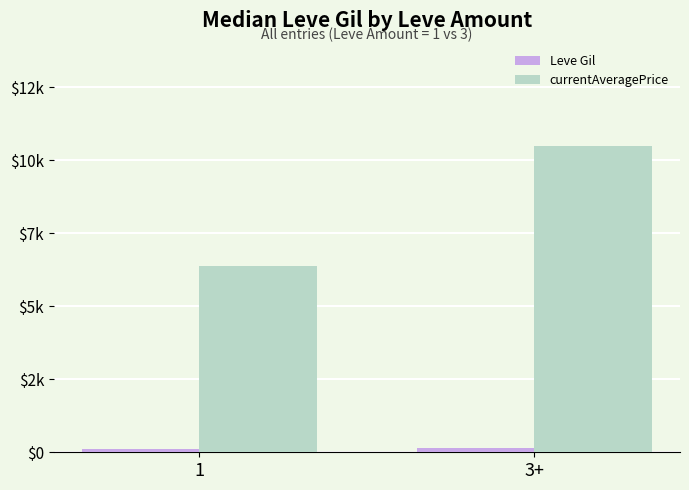

Between 1 and 3+, which is larger?

3+